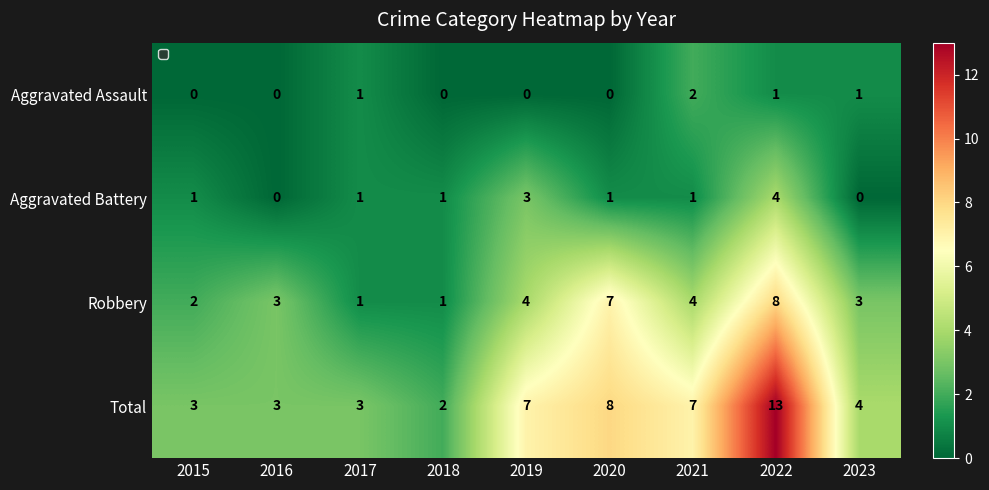

How many data points in Total are above 4?

4